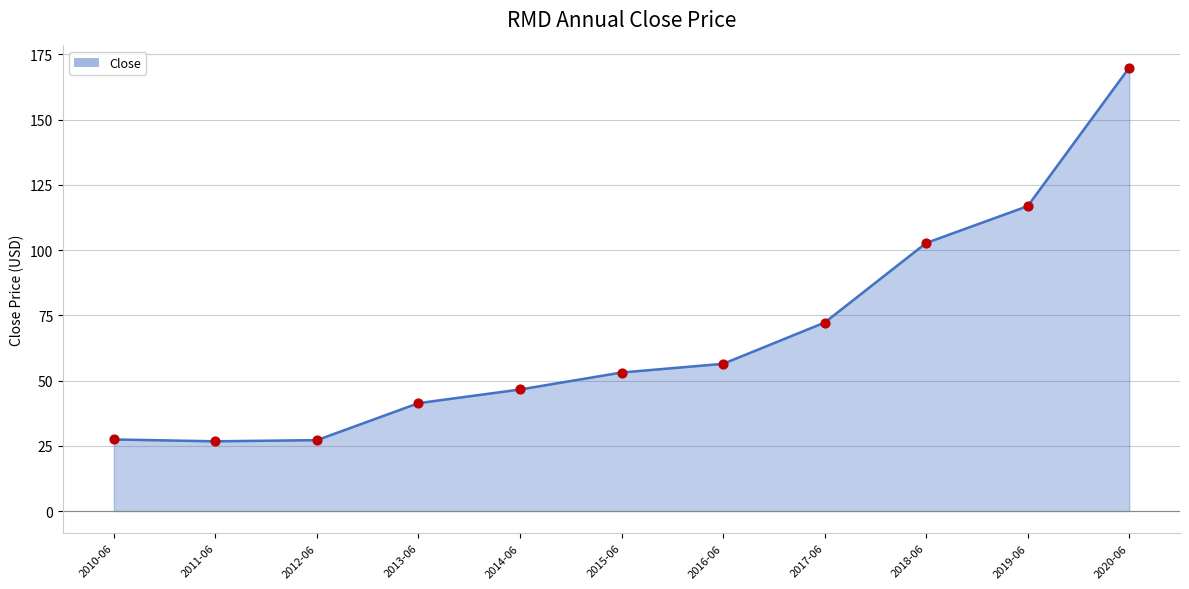

What is the ratio of the value at 2020-06 to the value at 2017-06?

2.4